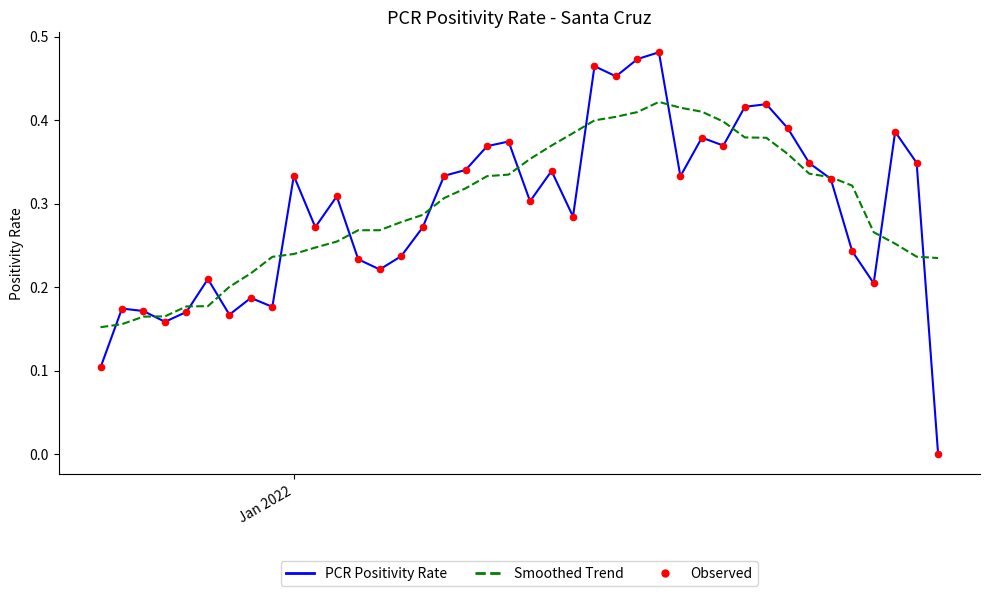

Rank the series by their maximum value, from lowest to highest.

Smoothed Trend, PCR Positivity Rate